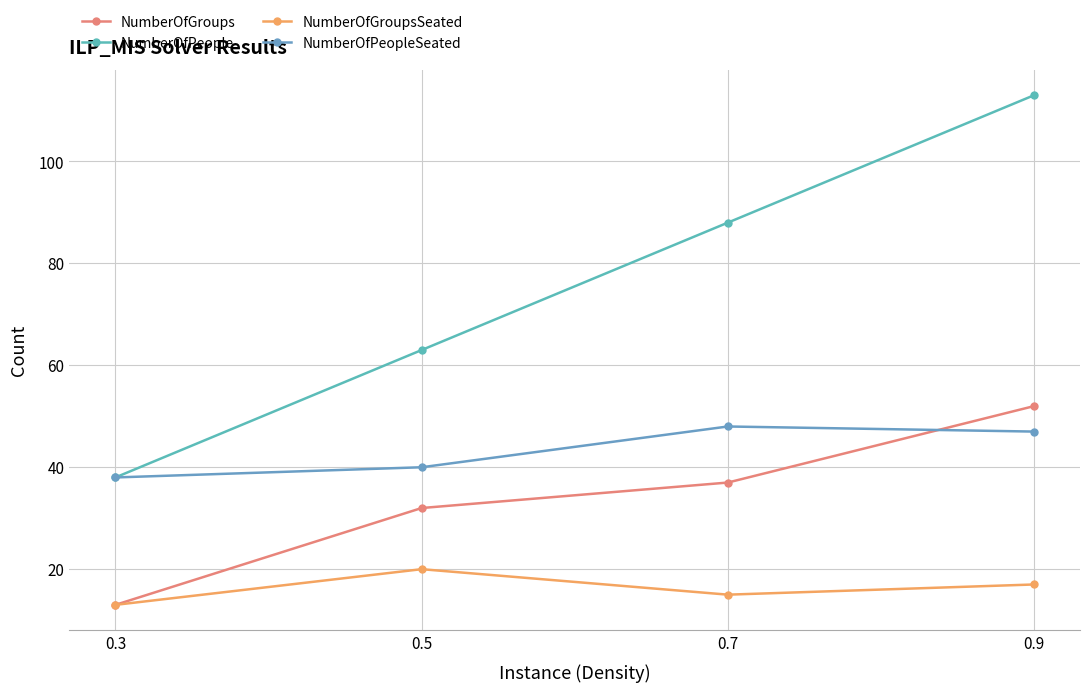

Does the chart have visible grid lines?

Yes